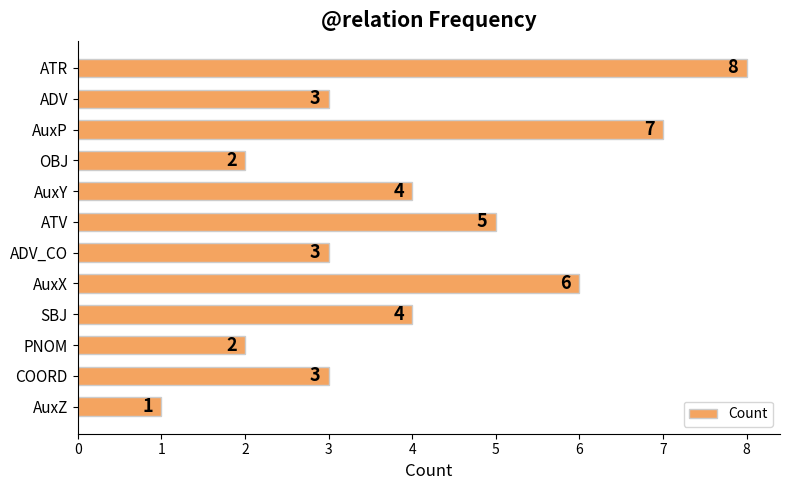

Reading bottom to top, list all the values displayed in this chart.

1	3	2	4	6	3	5	4	2	7	3	8